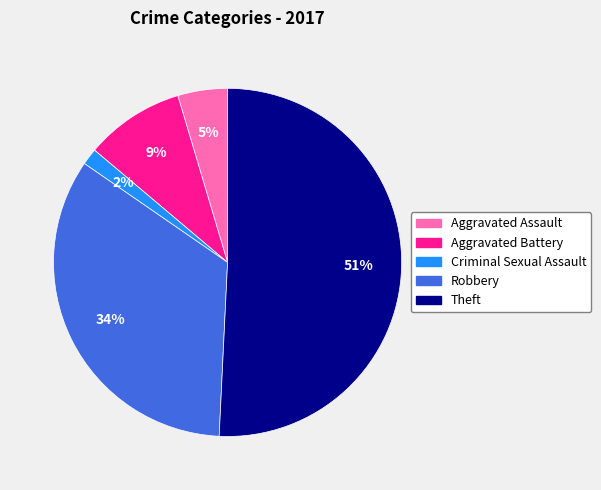

The Robbery slice represents 26% of the pie. True or false?

False